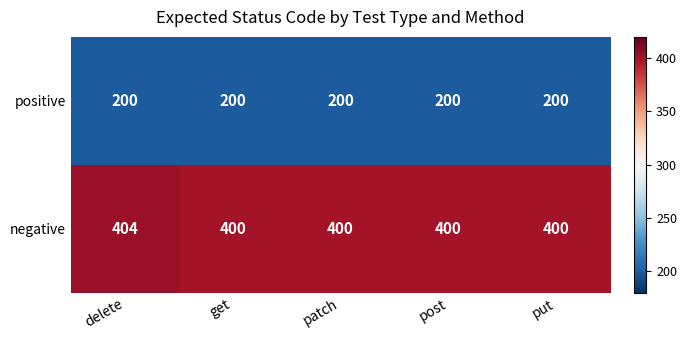

What is the highest value of the negative series?

404